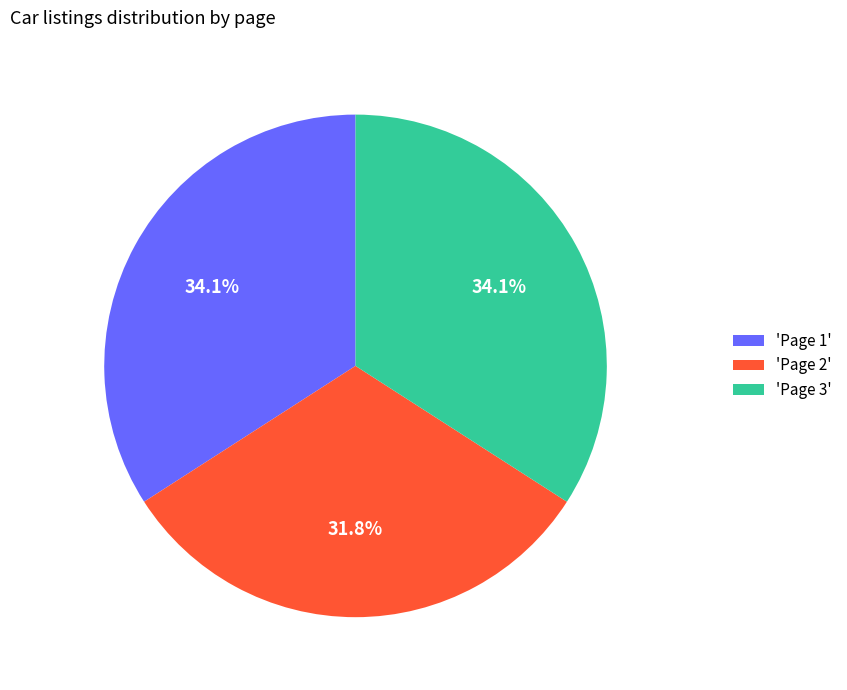

Combined, what portion of the pie is 'Page 2' and 'Page 1'?

65.9%